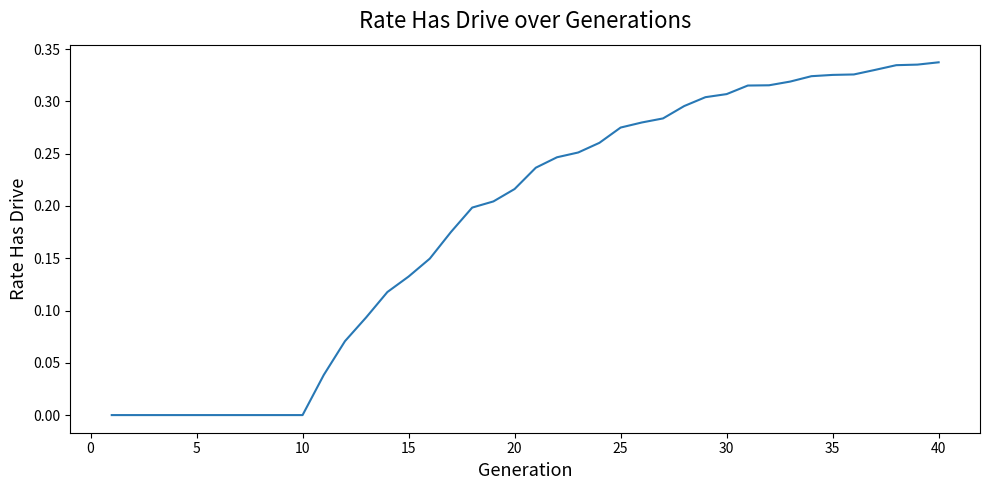

The chart shows a value of 0.1 at 40. True or false?

False